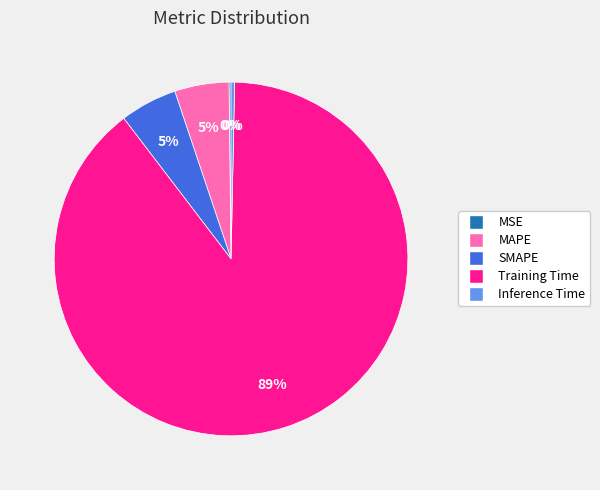

Is there any slice that represents more than half of the pie?

Yes